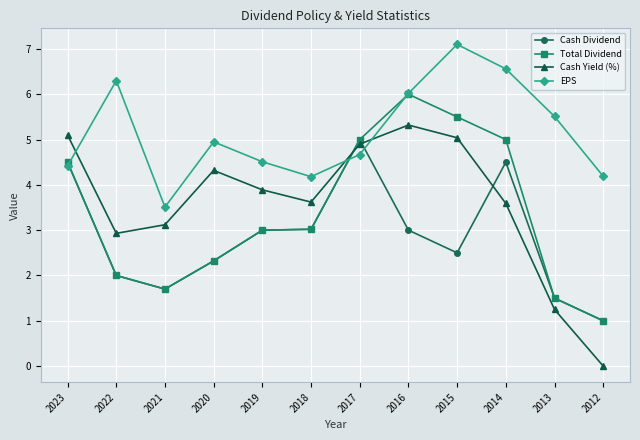

Is the value of EPS at 2015 greater than the value of Cash Yield (%) at 2017?

Yes